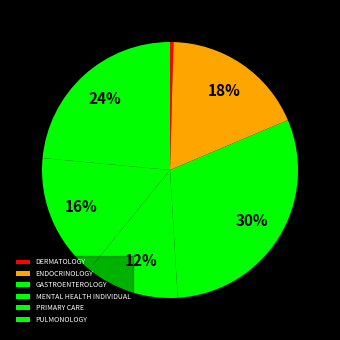

To the nearest percent, what is the average slice percentage?

17%